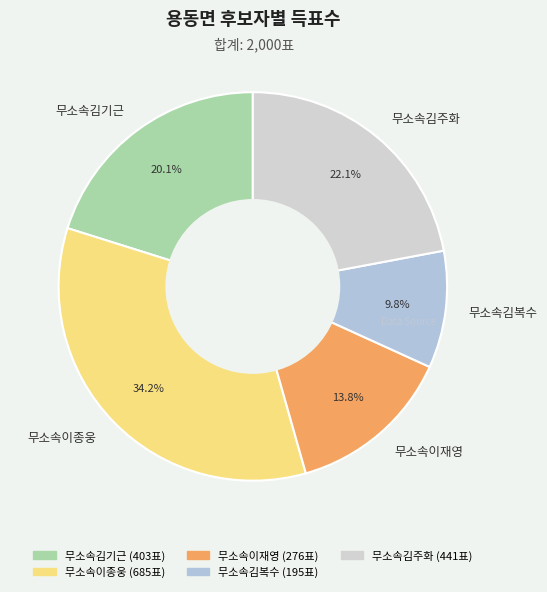

Count the number of slices in the pie.

5